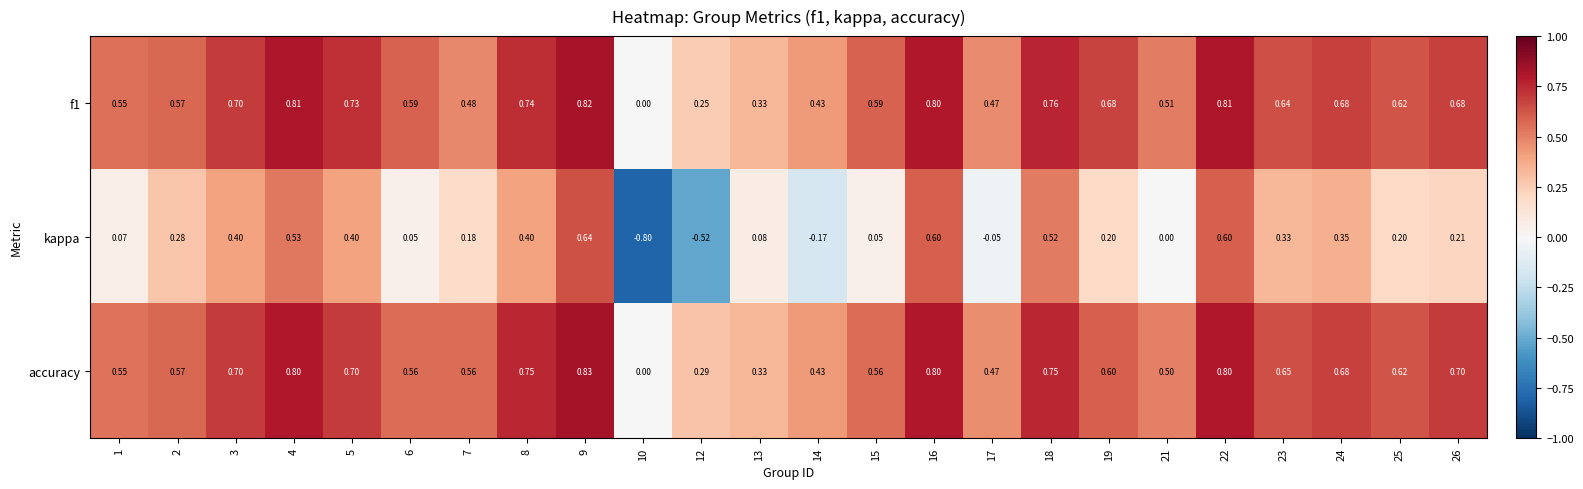

How many data points in kappa are less than 0?

4